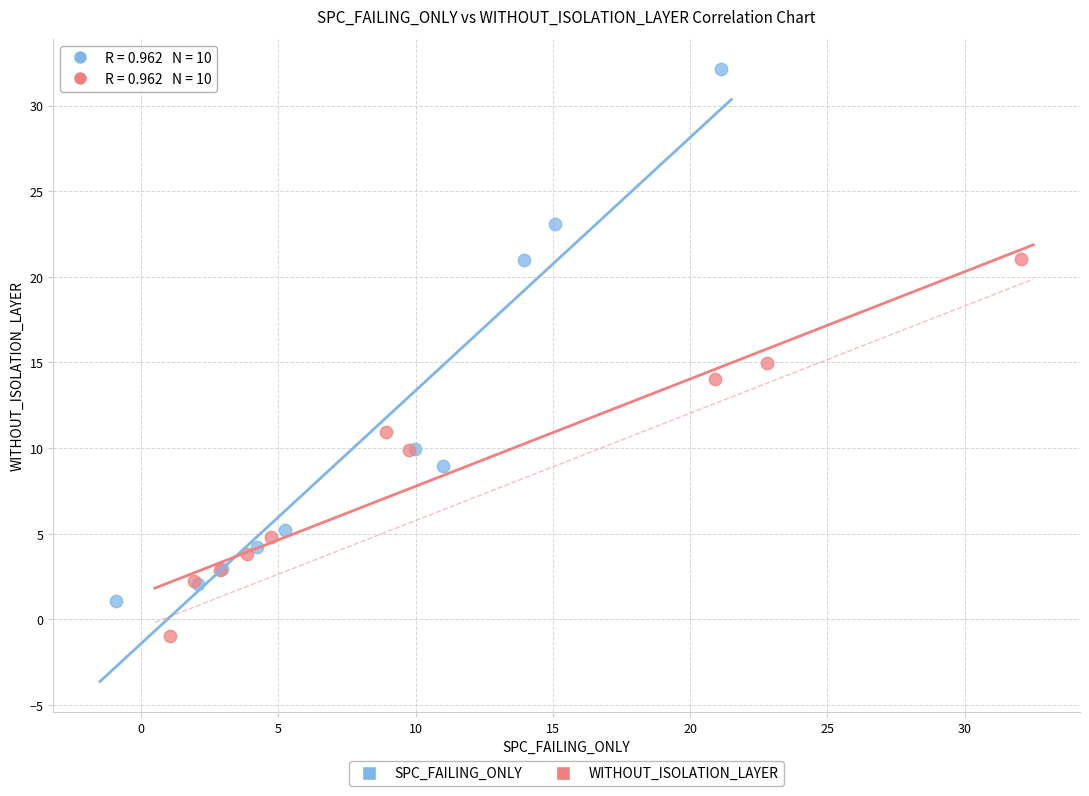

Which series contains the lowest Y value?

WITHOUT_ISOLATION_LAYER